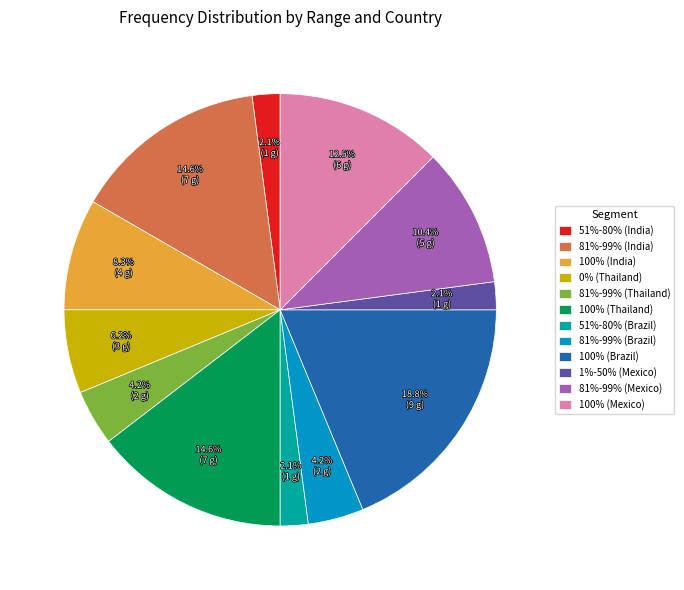

What is the ratio of the value at 81%-99% (Mexico) to the value at 0% (Thailand)?

1.7